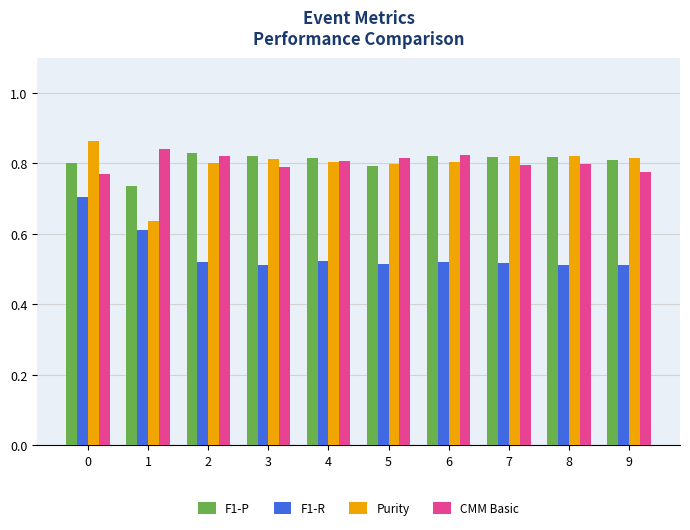

What is the difference between the second highest and minimum values in the CMM Basic series?

0.1